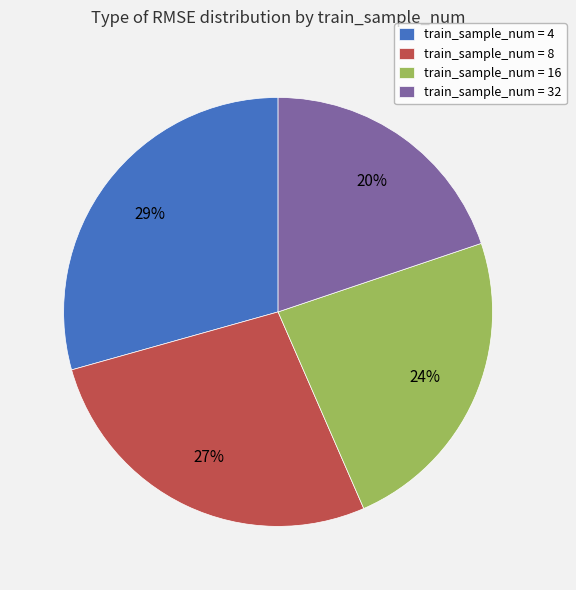

To the nearest percent, what is the average slice percentage?

25%